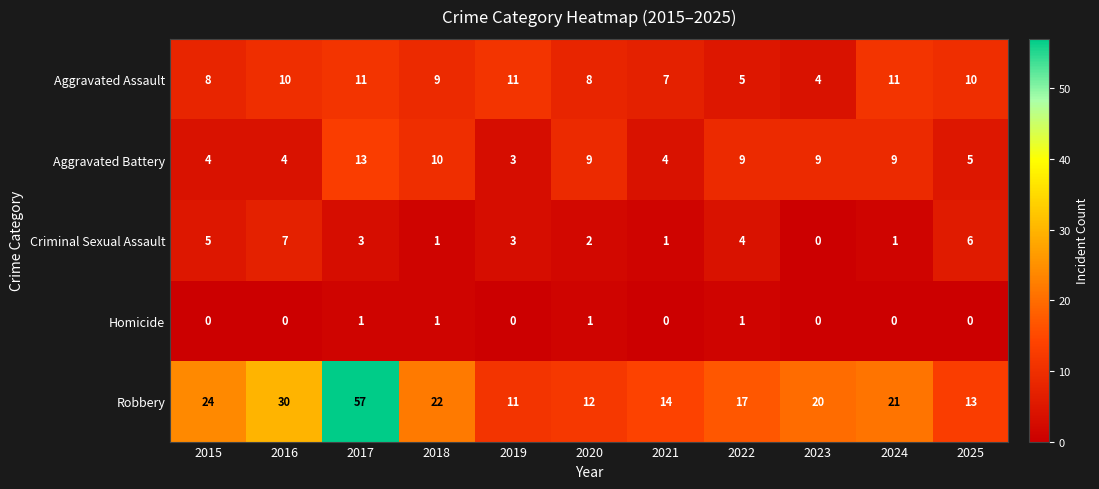

What is the total value across all series at 2023?

33